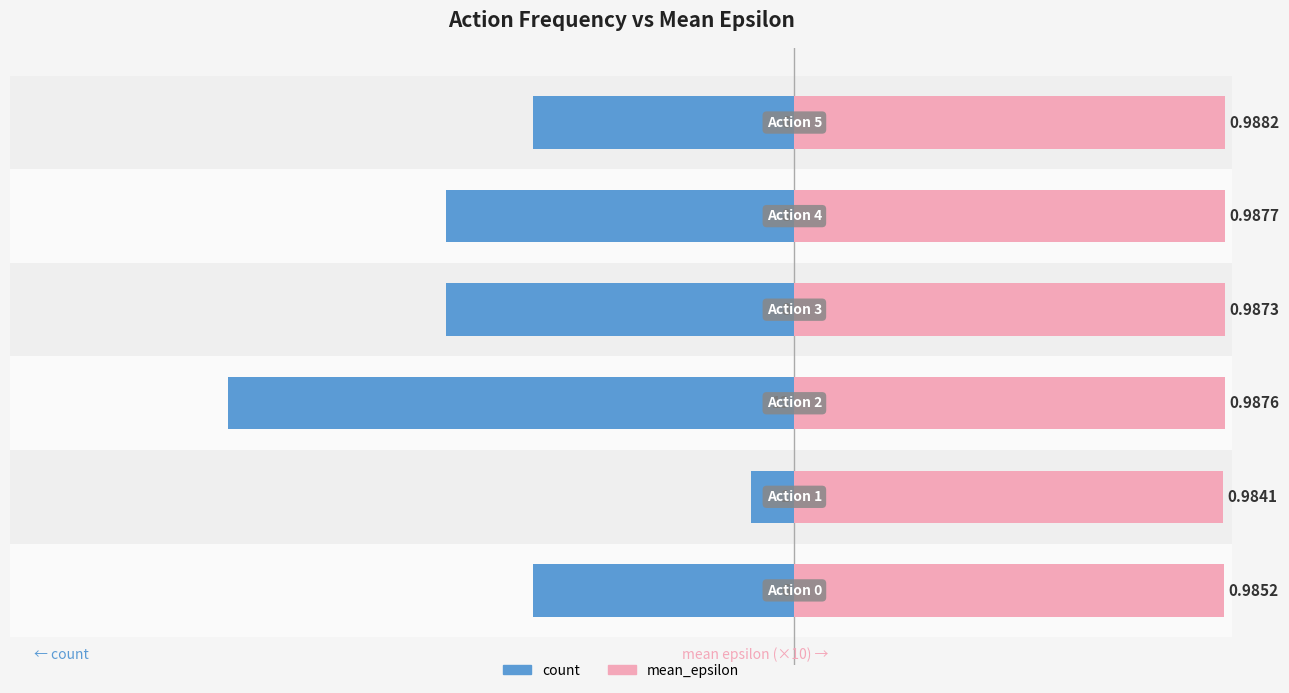

Is it true that mean_epsilon (×10) equals 9.8 at −15?

True